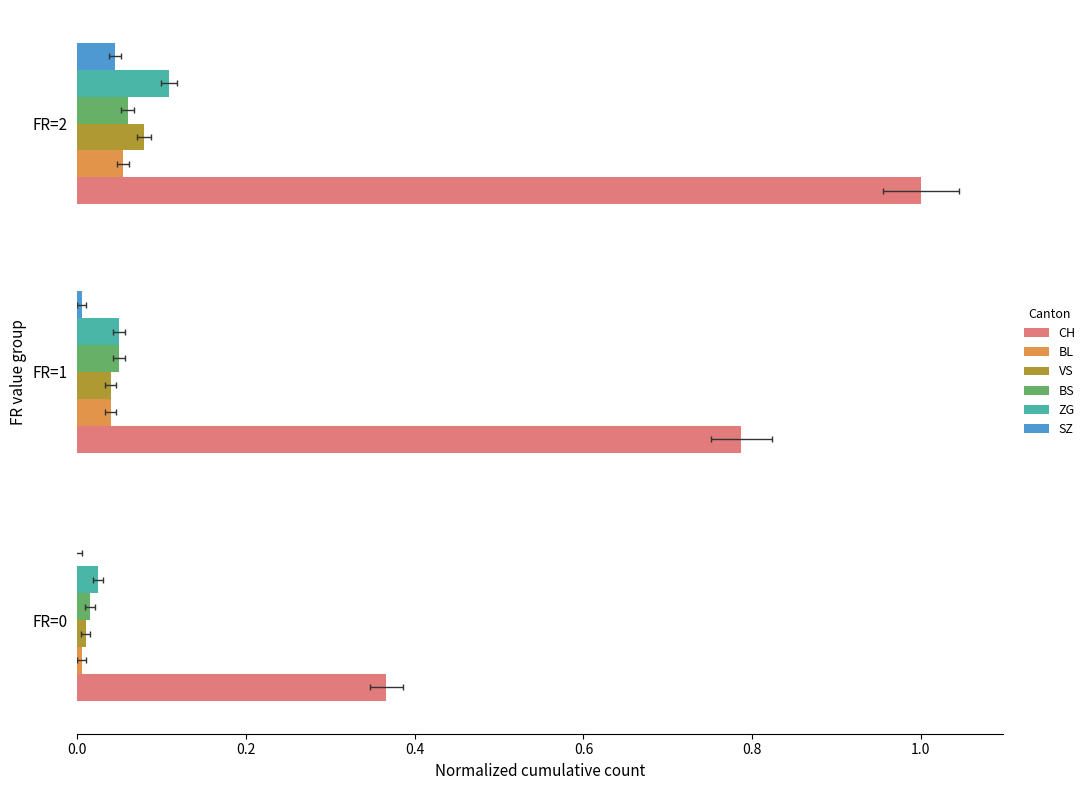

Rank the series at FR=1 from lowest to highest value.

SZ, BL, VS, BS, ZG, CH